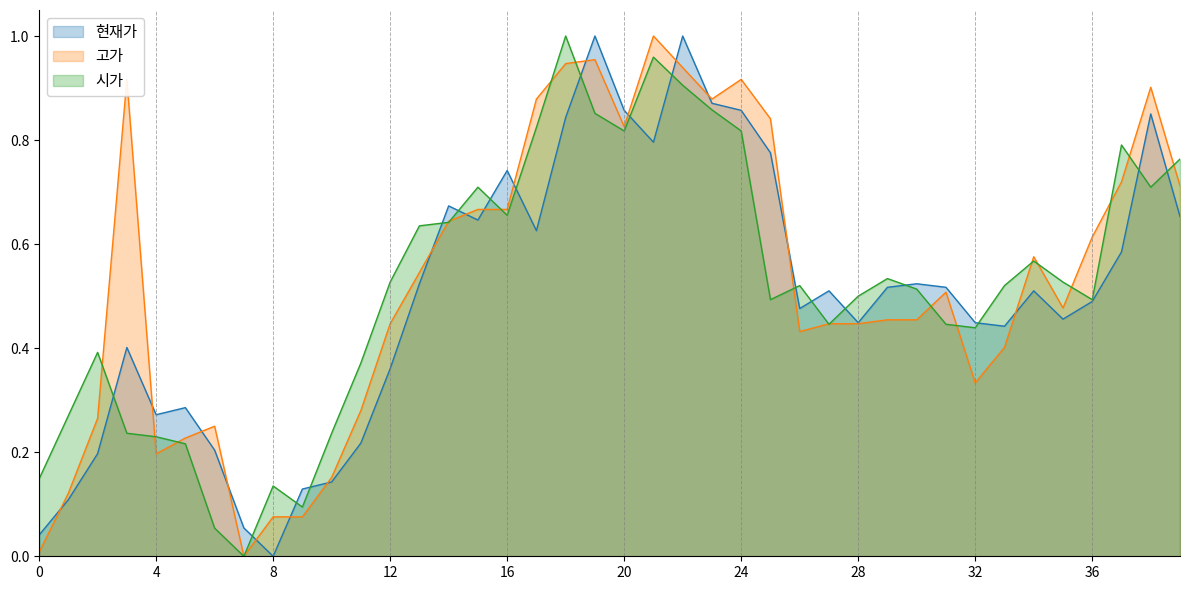

Read the 시가 value at 18.

1.0